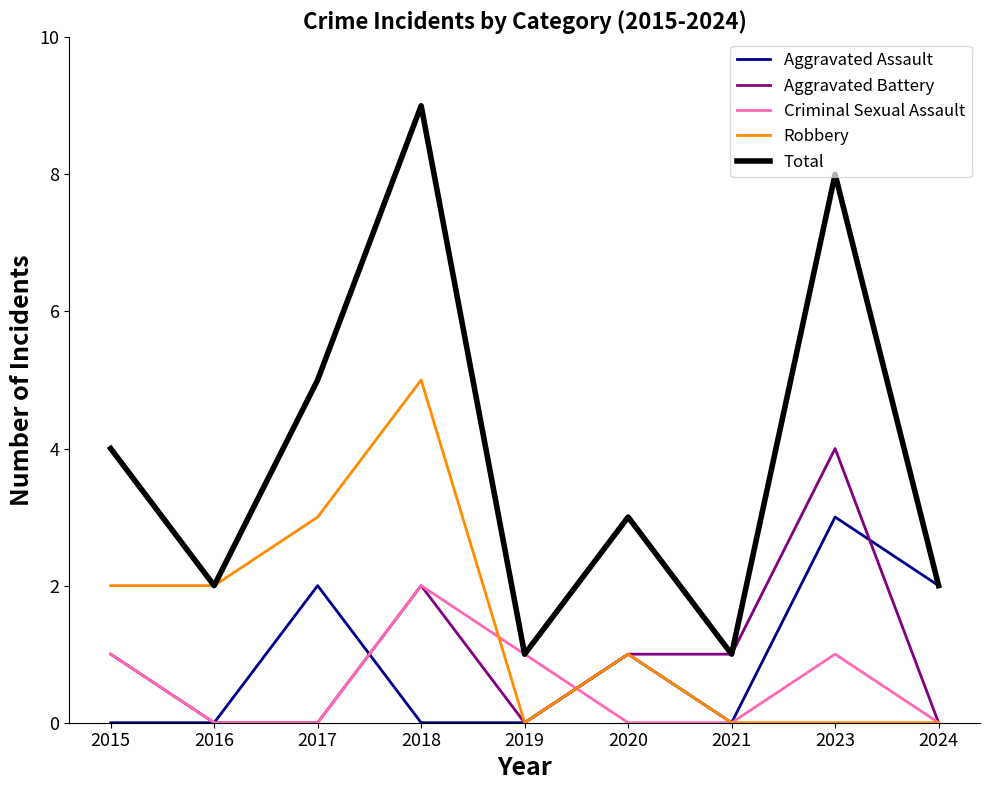

At which label does Aggravated Assault reach its peak?

2023